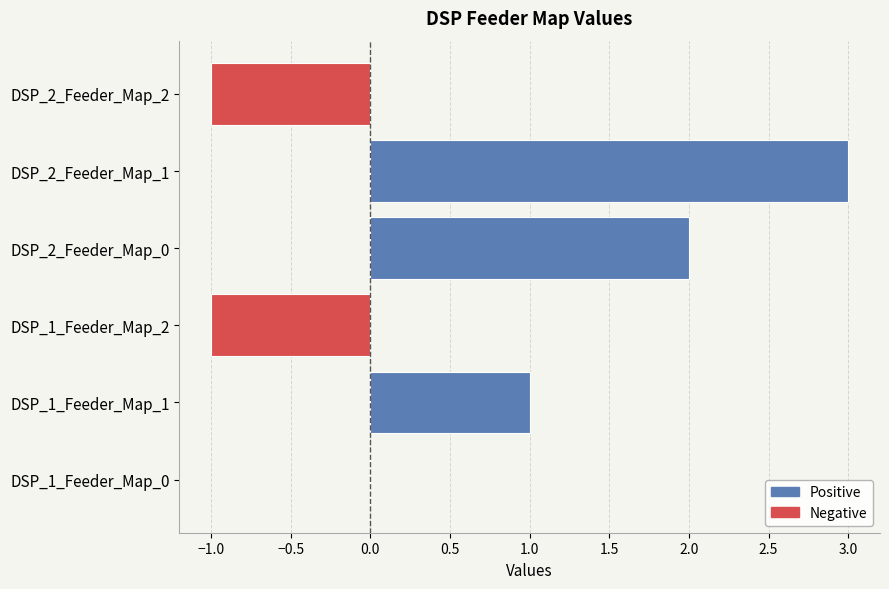

Are the bars horizontal?

Yes